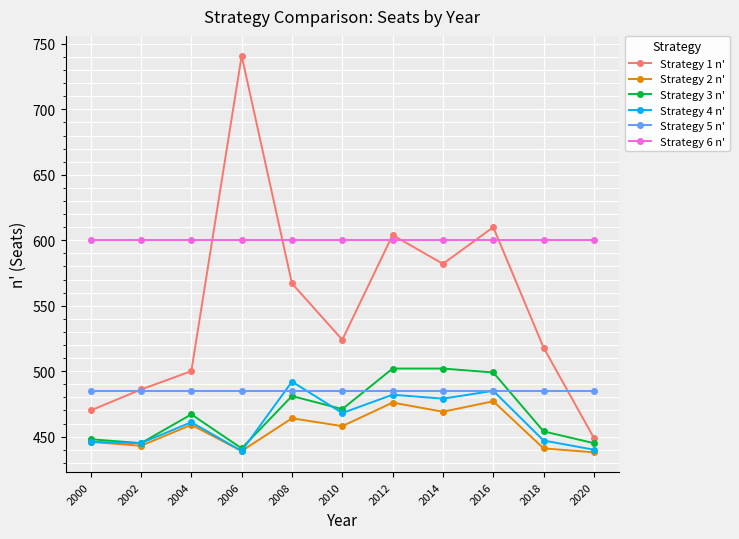

True or false: Strategy 4 n' and Strategy 6 n' cross at least once.

False